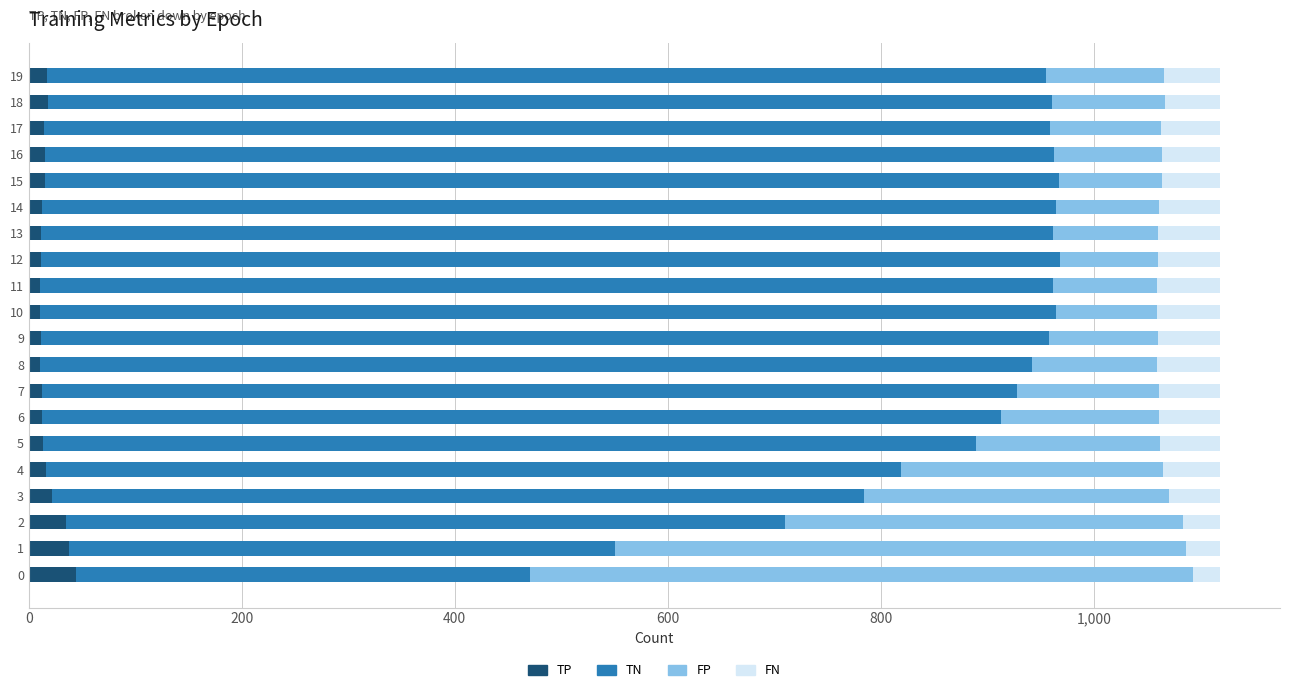

What is the maximum value for TP?

44